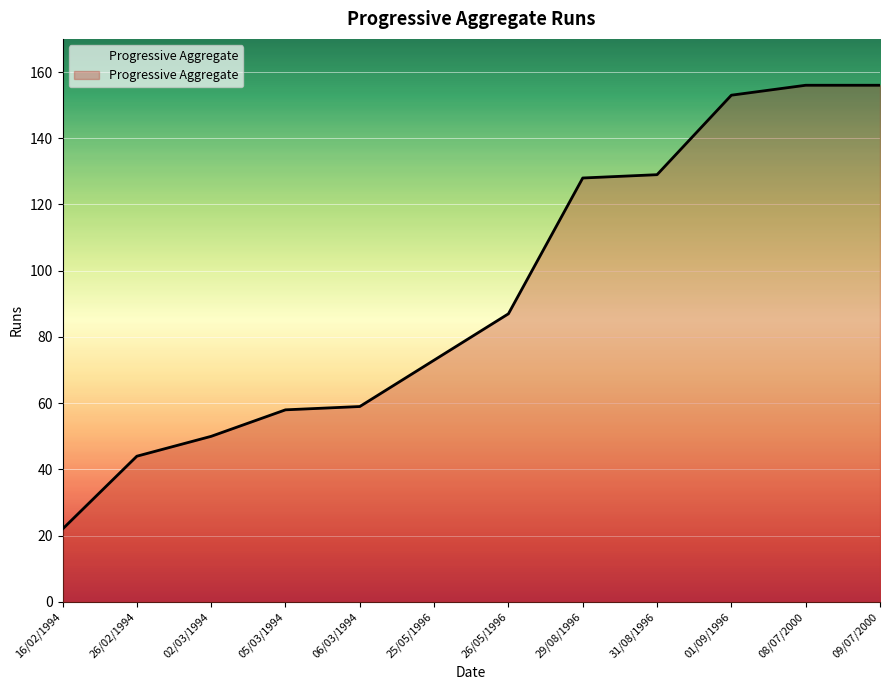

What is the maximum value shown in the chart?

156